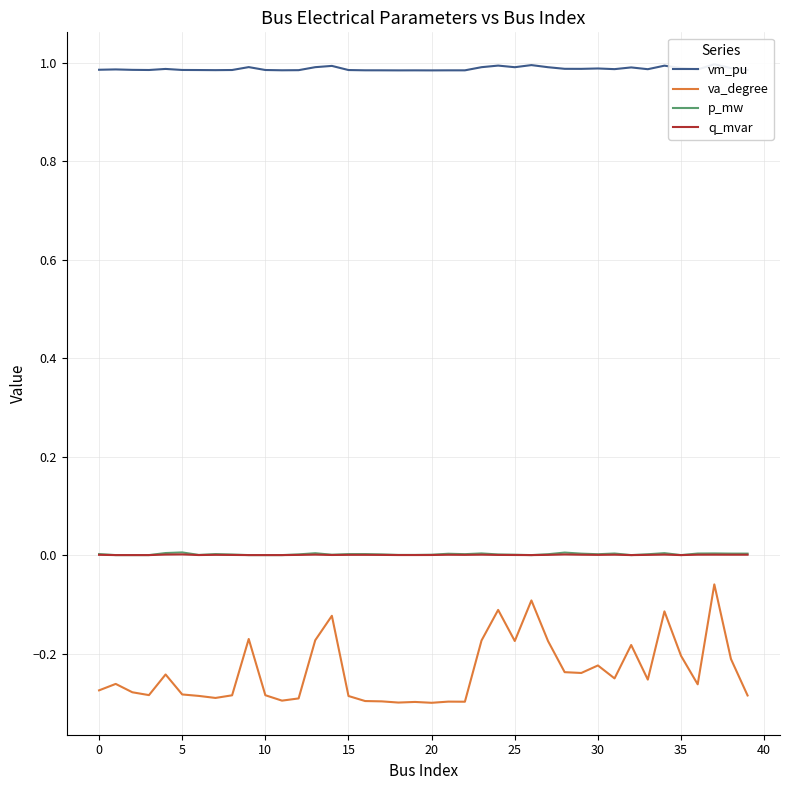

How many categories are shown in the chart?

40